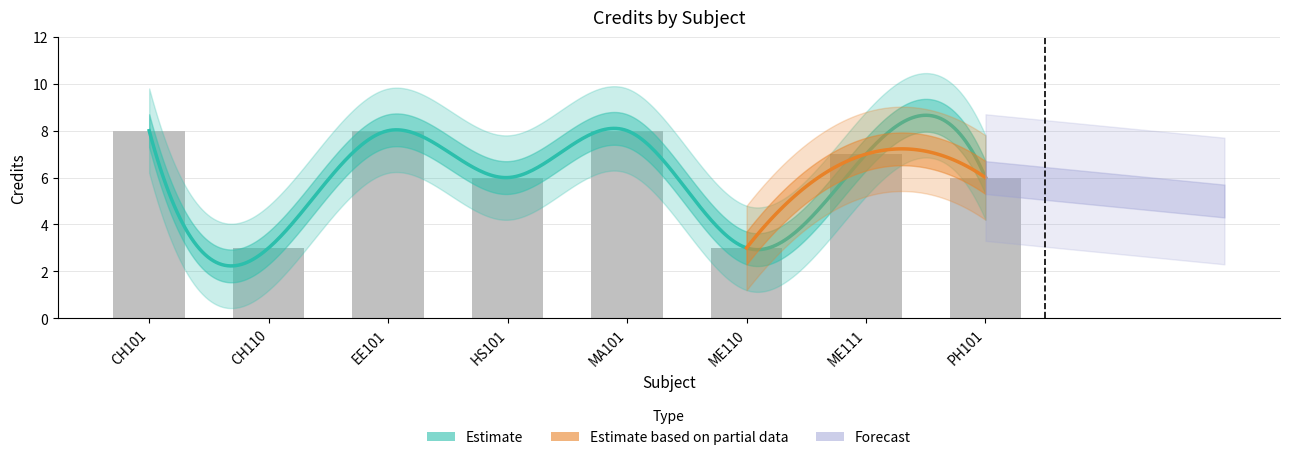

Approximately how many times larger is the value at EE101 compared to ME111?

1.1